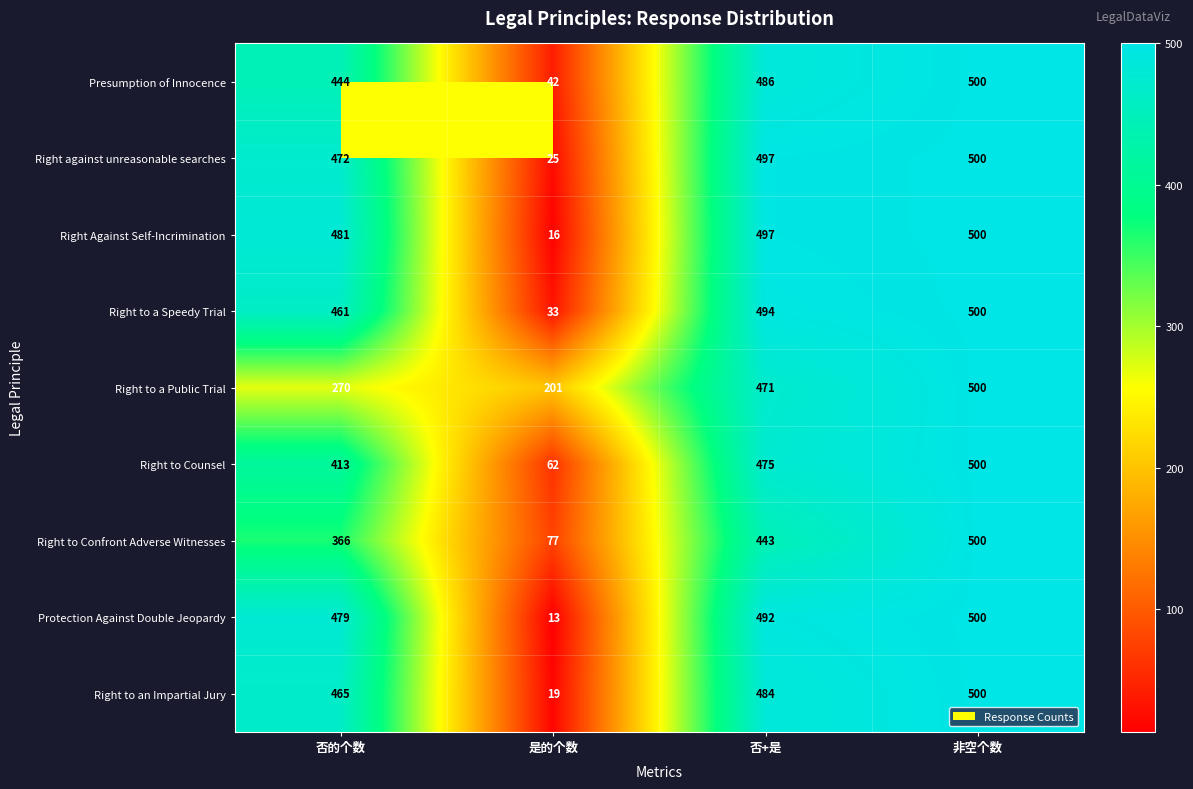

What is the approximate value of Presumption of Innocence at 否的个数, to the nearest 10?

440